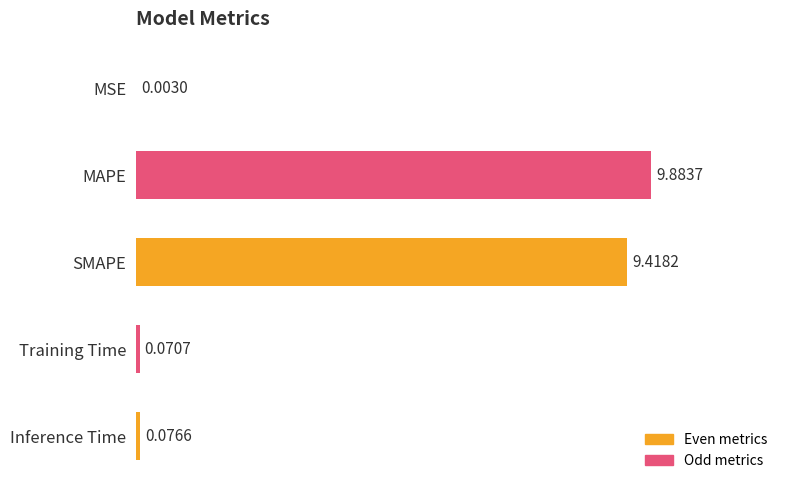

At which label is the value closest to 4?

Inference Time